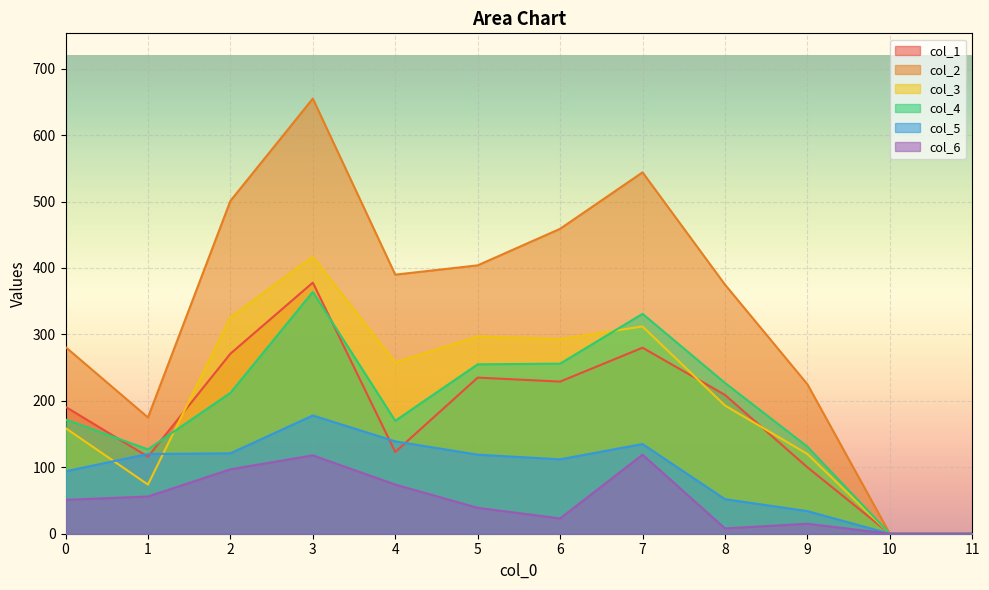

At which category does the chart reach its peak across all series?

3